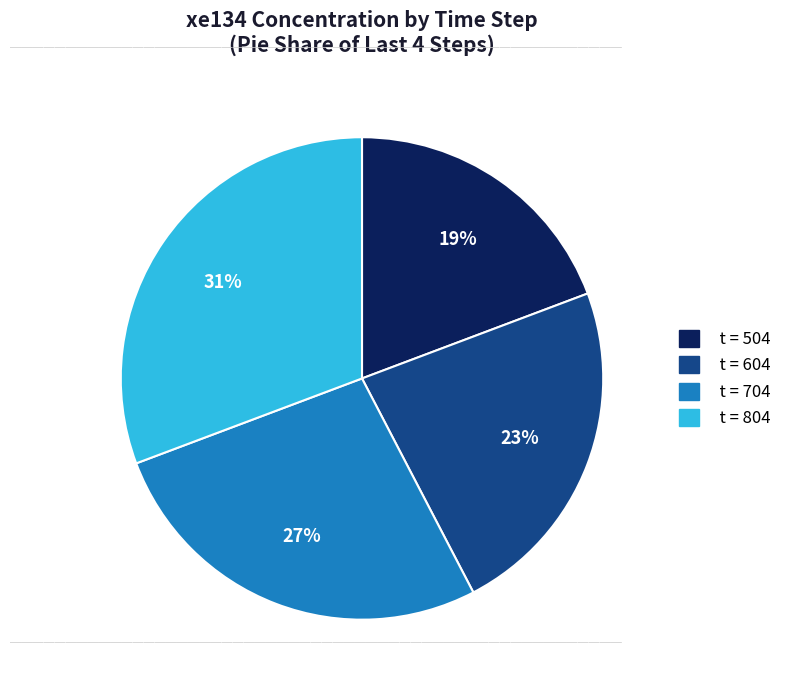

The t = 704 slice represents 17% of the pie. True or false?

False